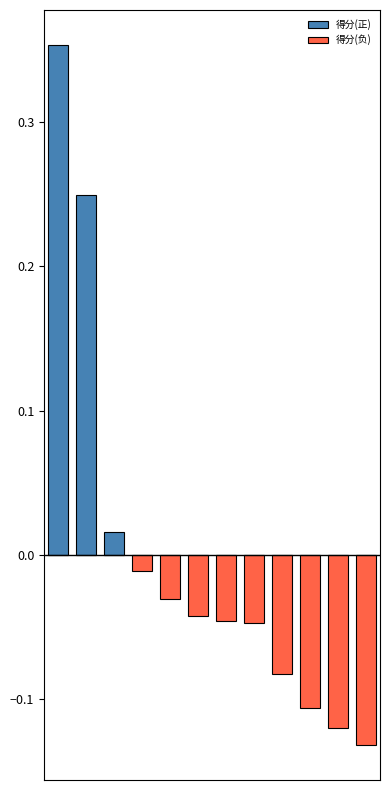

True or false: 得分(正) has a value of 0.0 at 2.

False